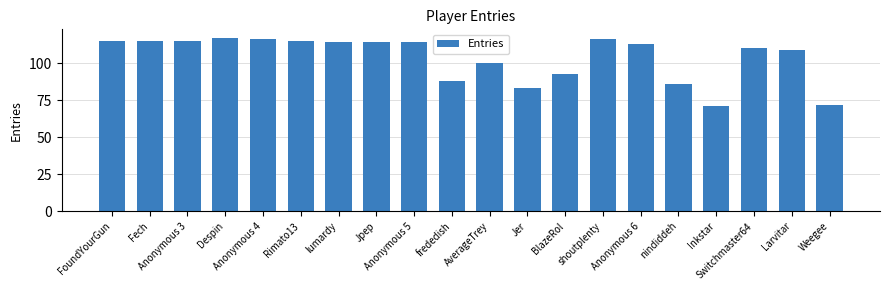

True or false: the data shows 134 at Jer.

False